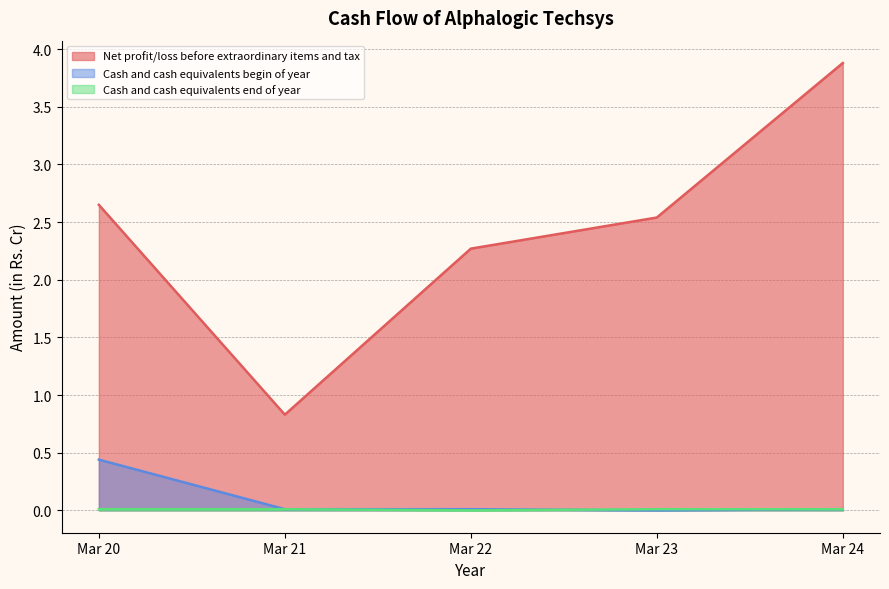

Rank the series by their maximum value, from lowest to highest.

Cash and cash equivalents end of year, Cash and cash equivalents begin of year, Net profit/loss before extraordinary items and tax